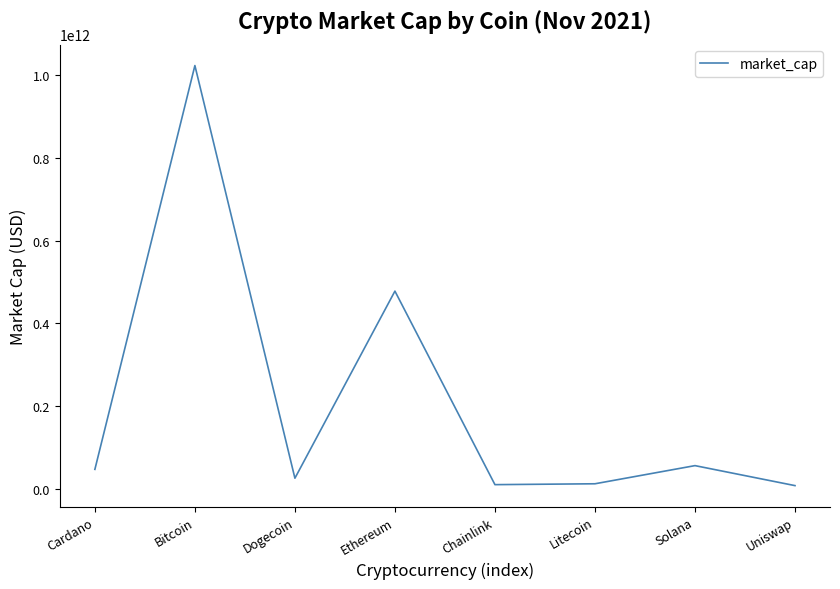

Is it true that the value at Bitcoin is 1597735361065?

False